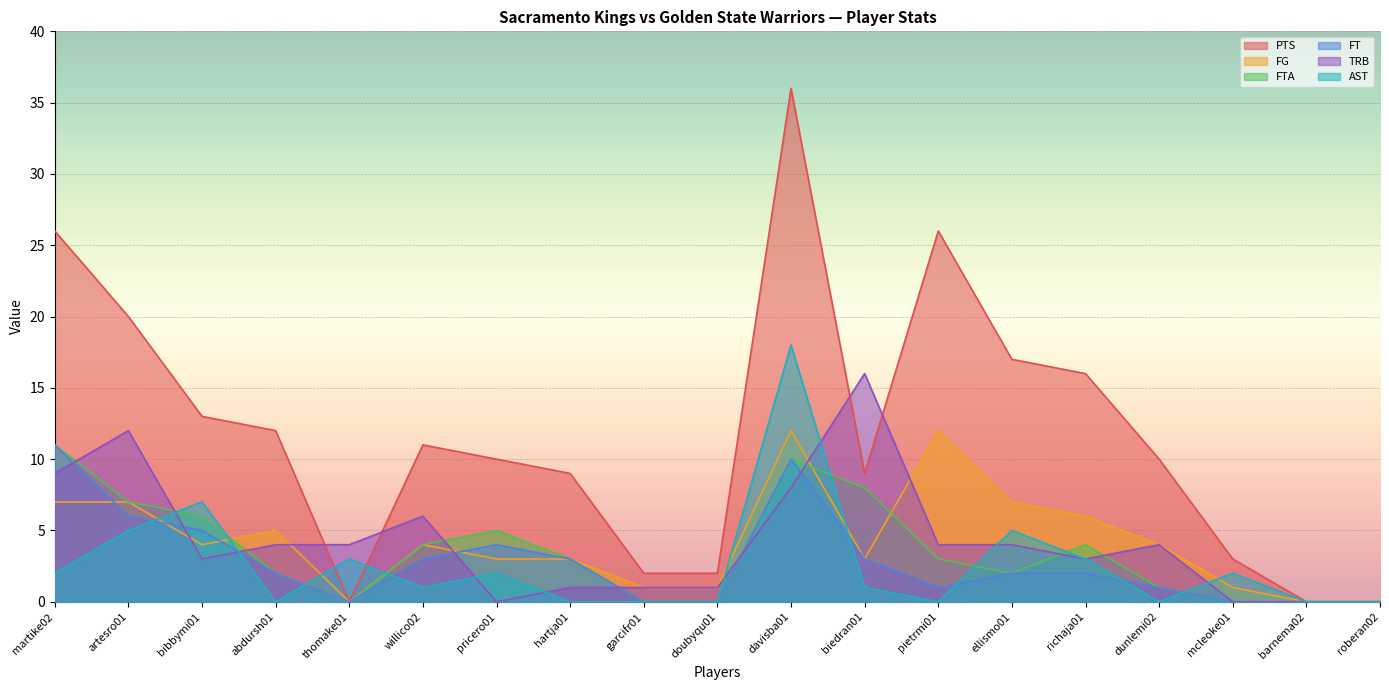

Between willico02 and hartja01, which series saw the biggest shift?

TRB